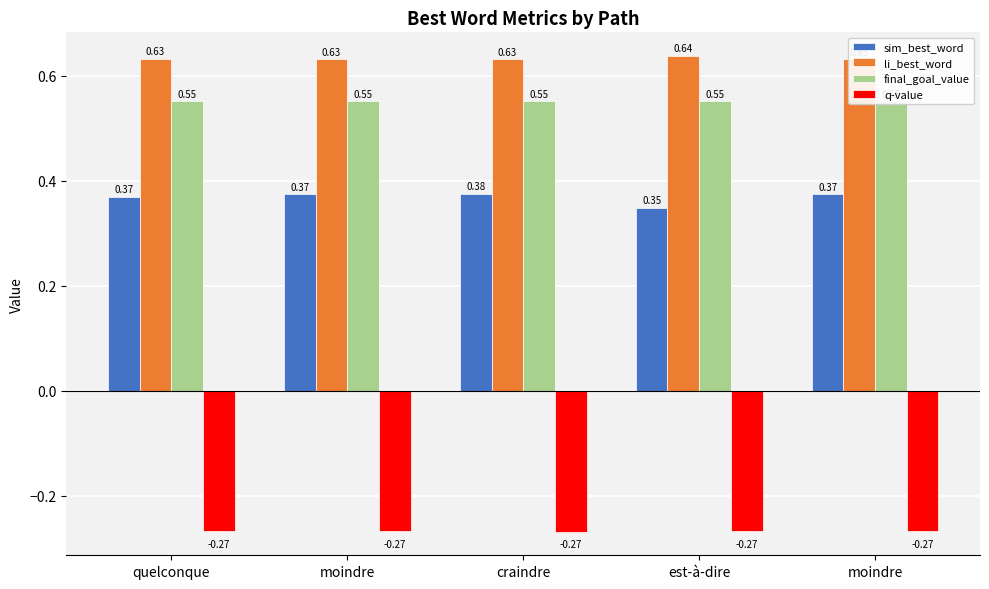

Which series changed the most between quelconque and craindre?

sim_best_word